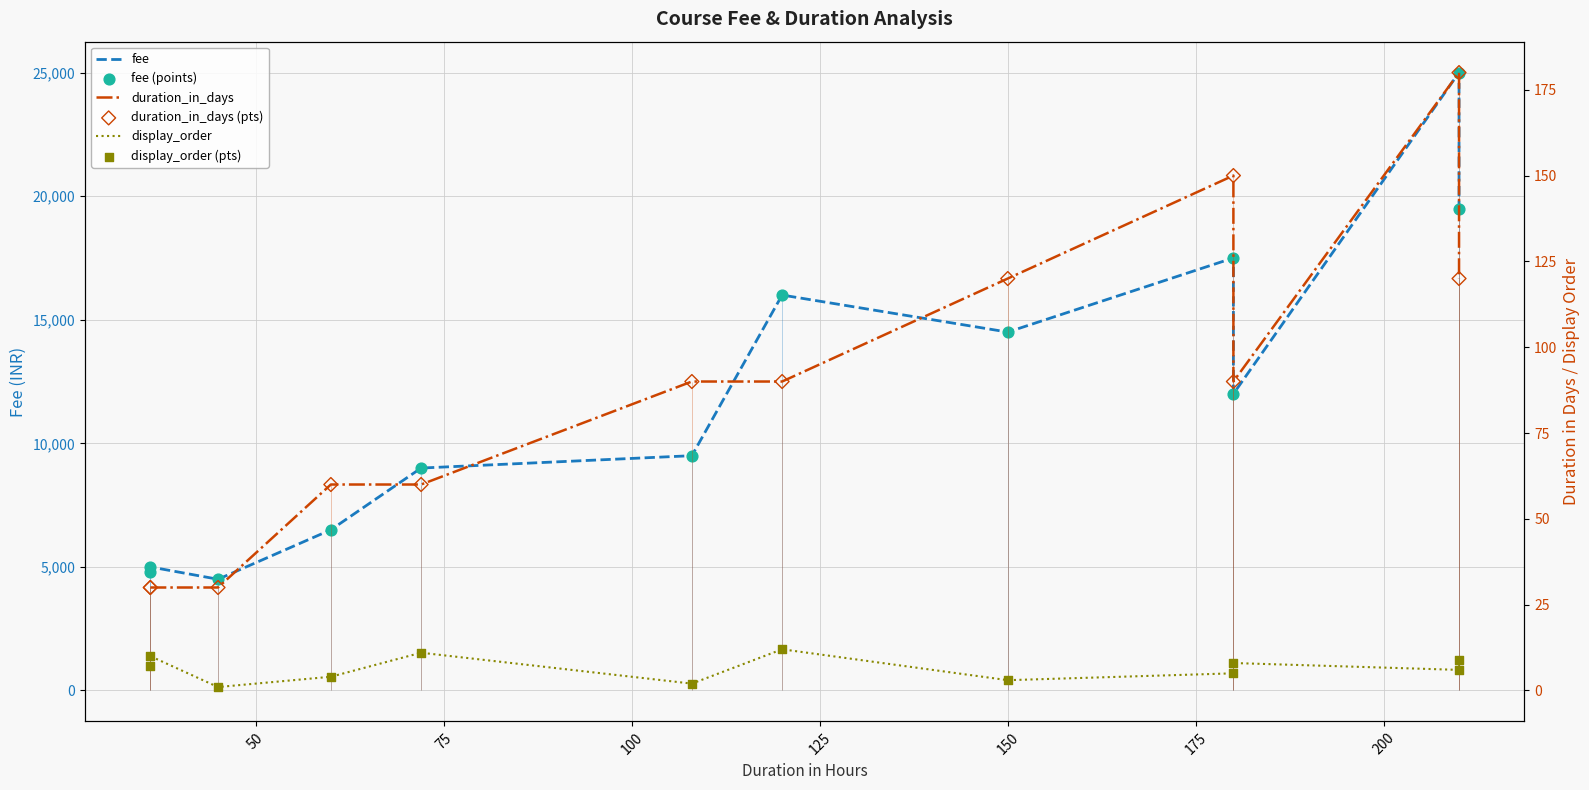

Which series reaches the minimum Y coordinate?

display_order